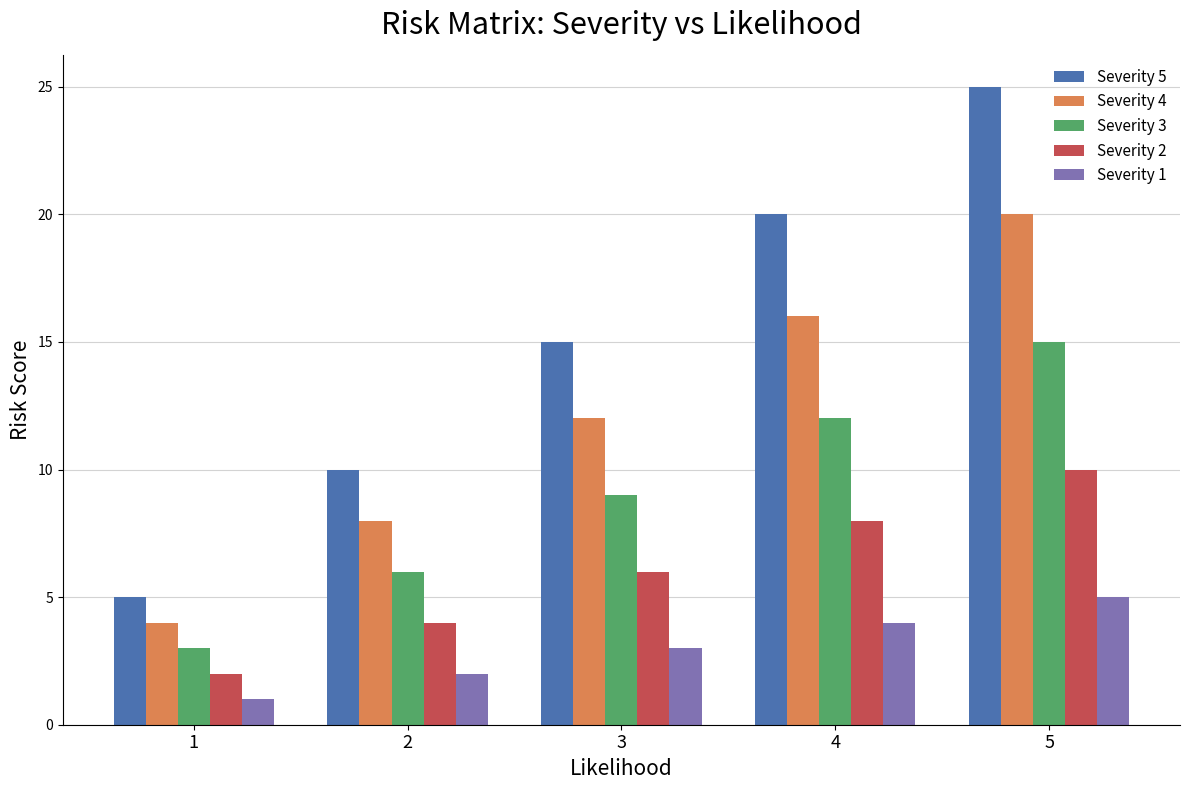

Rank the categories by Severity 5 value from lowest to highest.

1, 2, 3, 4, 5